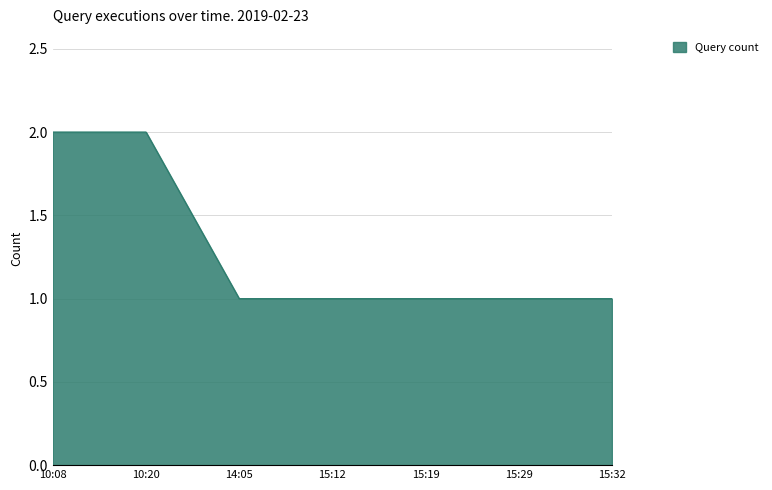

The value at 10:08 is 2. True or false?

True